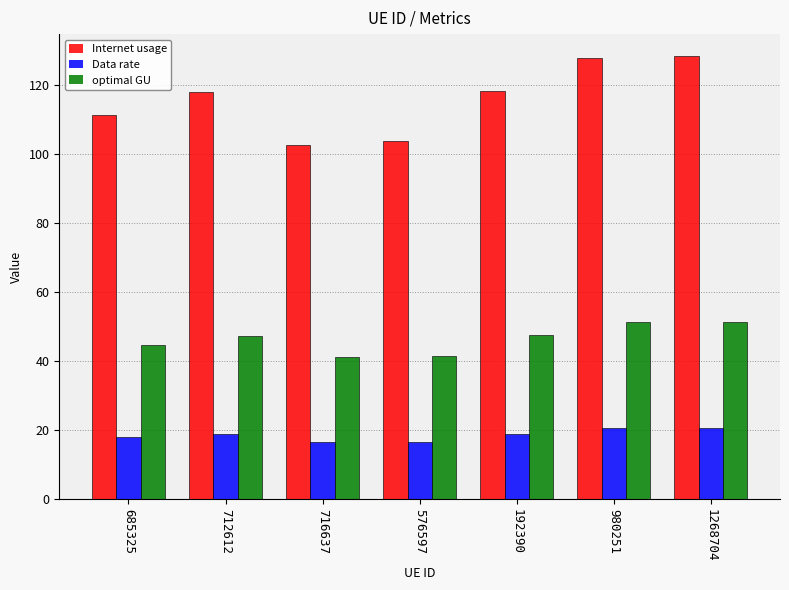

What is the sum of the optimal GU values at 716637 and 685325?

85.8